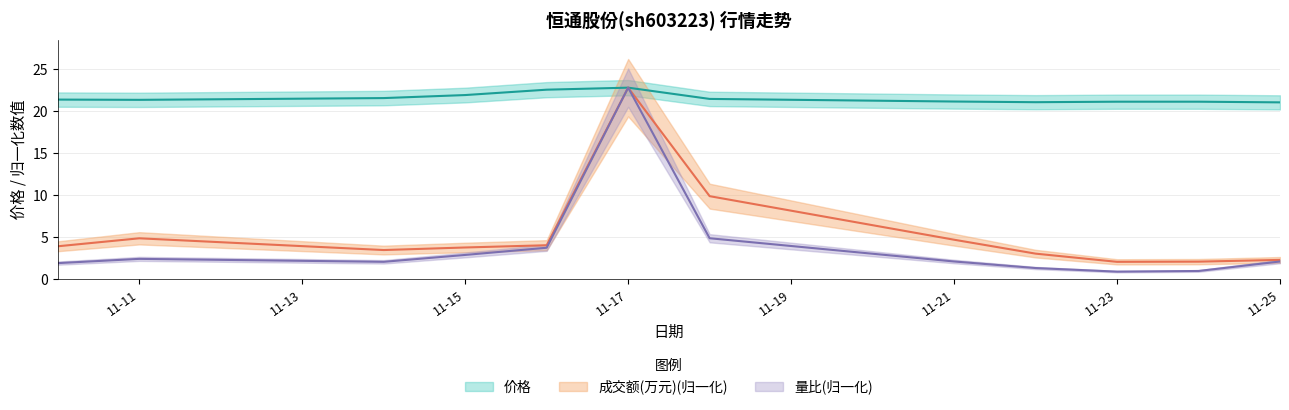

What is the difference between the maximum and minimum values in the 价格 series?

1.8